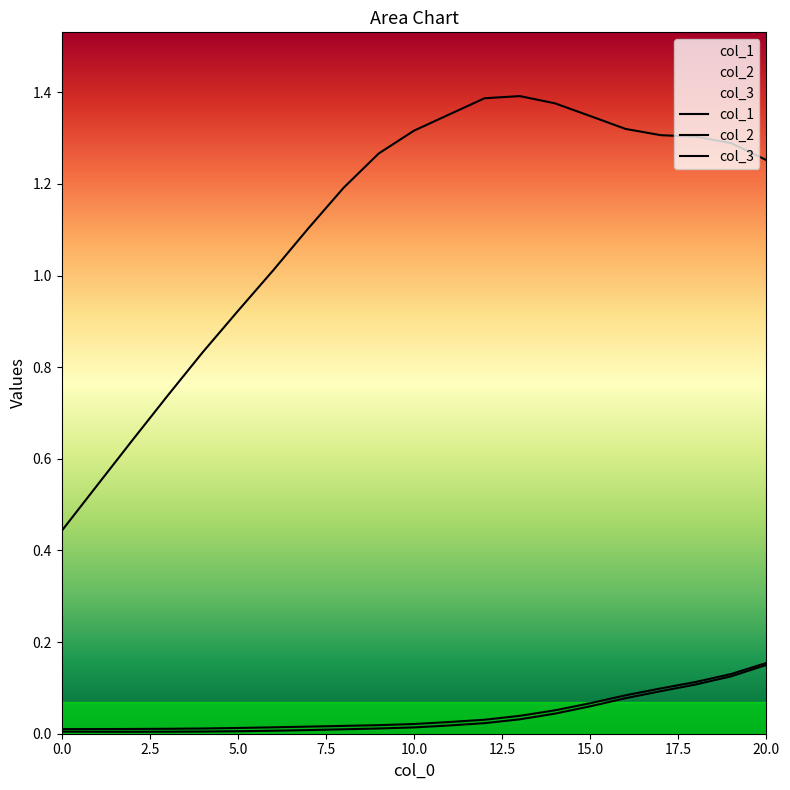

True or false: col_3 and col_2 cross at least once.

False